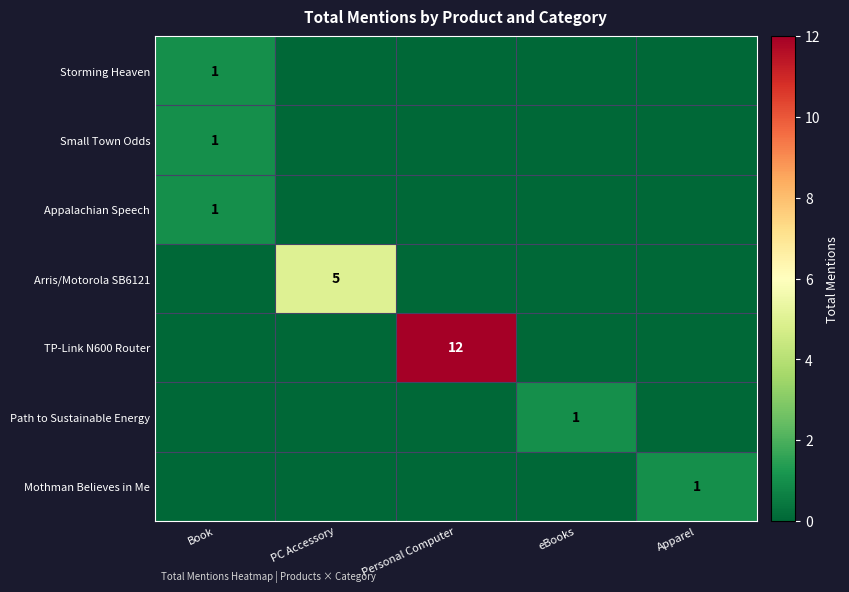

True or false: Path to Sustainable Energy has a value of 1 at eBooks.

True